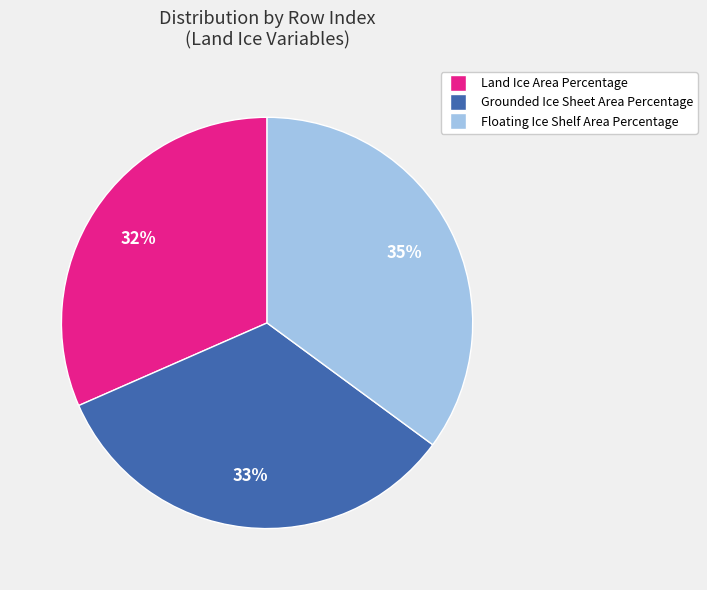

Is Grounded Ice Sheet Area Percentage the majority of the pie?

No